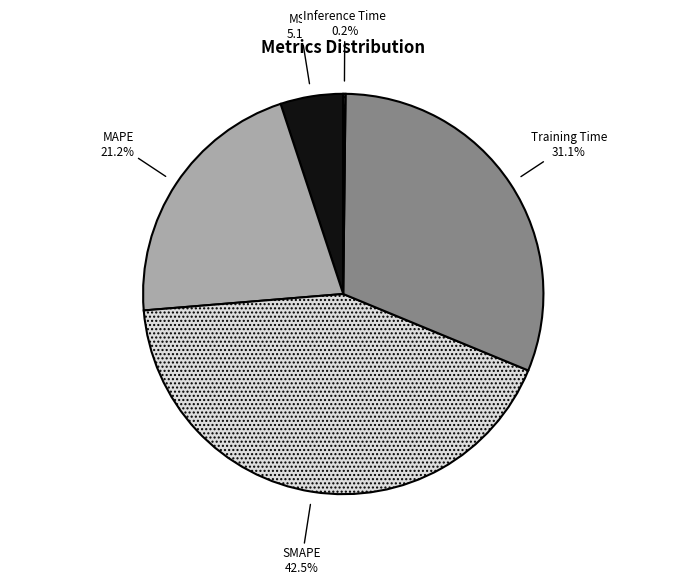

Which slice is the largest?

SMAPE